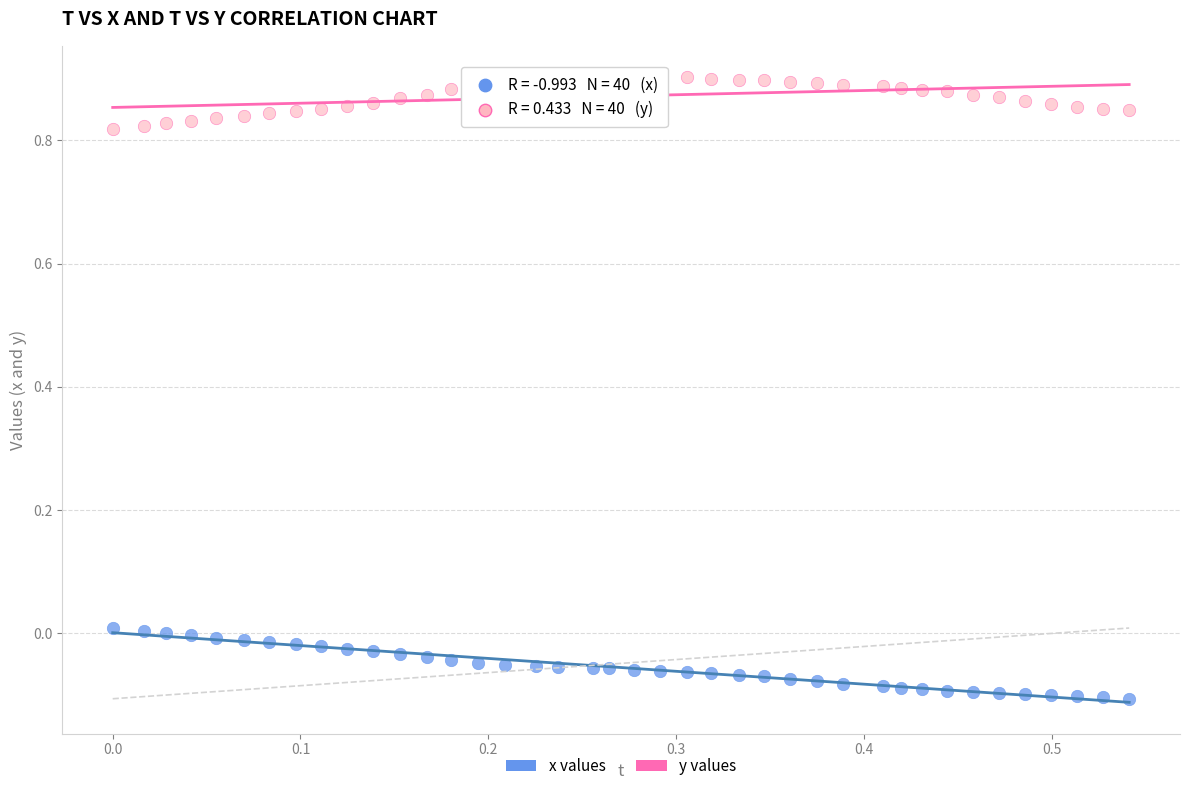

Which series reaches the maximum Y coordinate?

y values